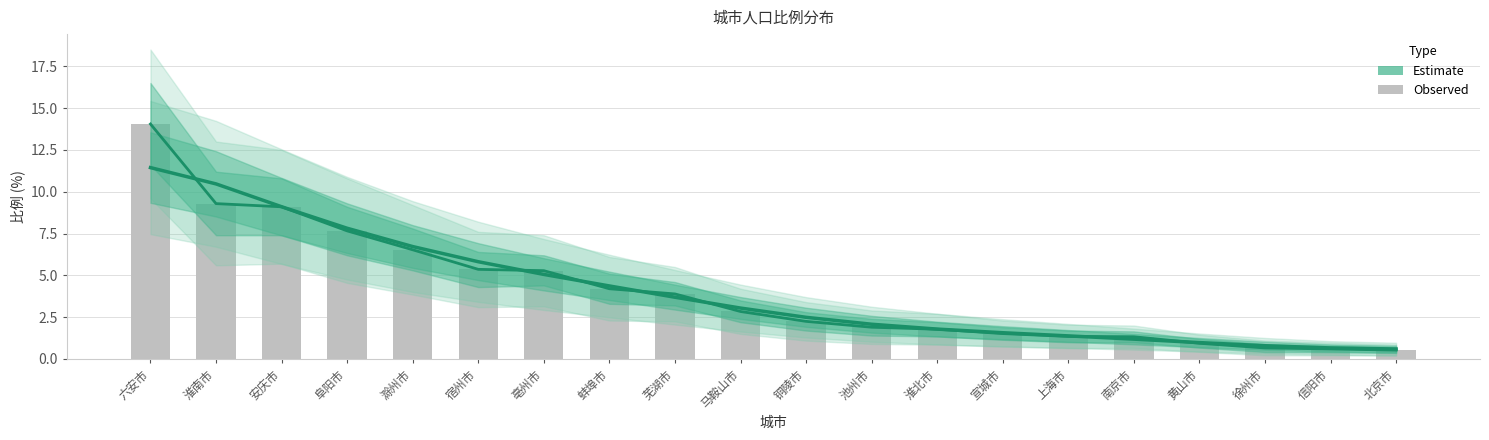

What is the sum of the values at 芜湖市 and 宣城市?

5.4